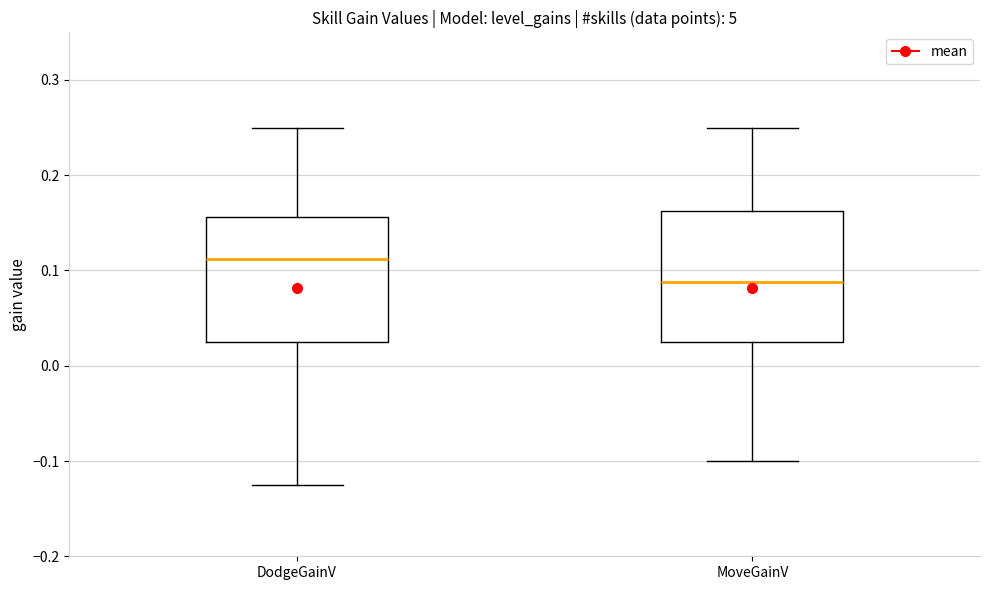

Reading left to right, read every box against the y-axis: the position of its median line, the range the box covers, and the ends of its whiskers. The values are not printed on the chart, so give them approximately, as read against the axis.

DodgeGainV: median 0.11, box 0.03 to 0.16, whiskers -0.12 to 0.25
MoveGainV: median 0.09, box 0.03 to 0.16, whiskers -0.10 to 0.25